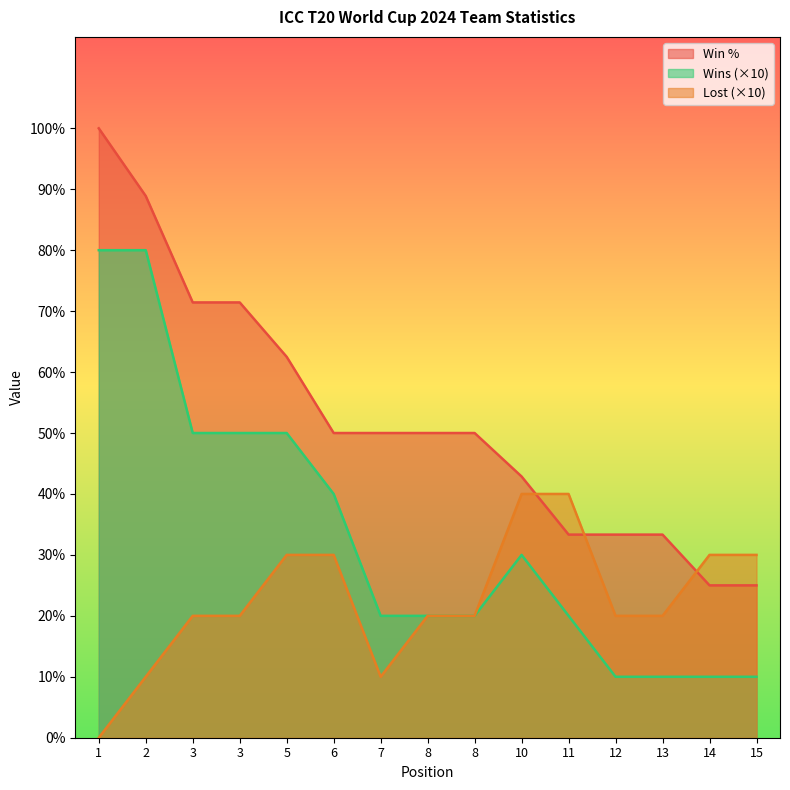

What is the total value across all series at 12?

63.3